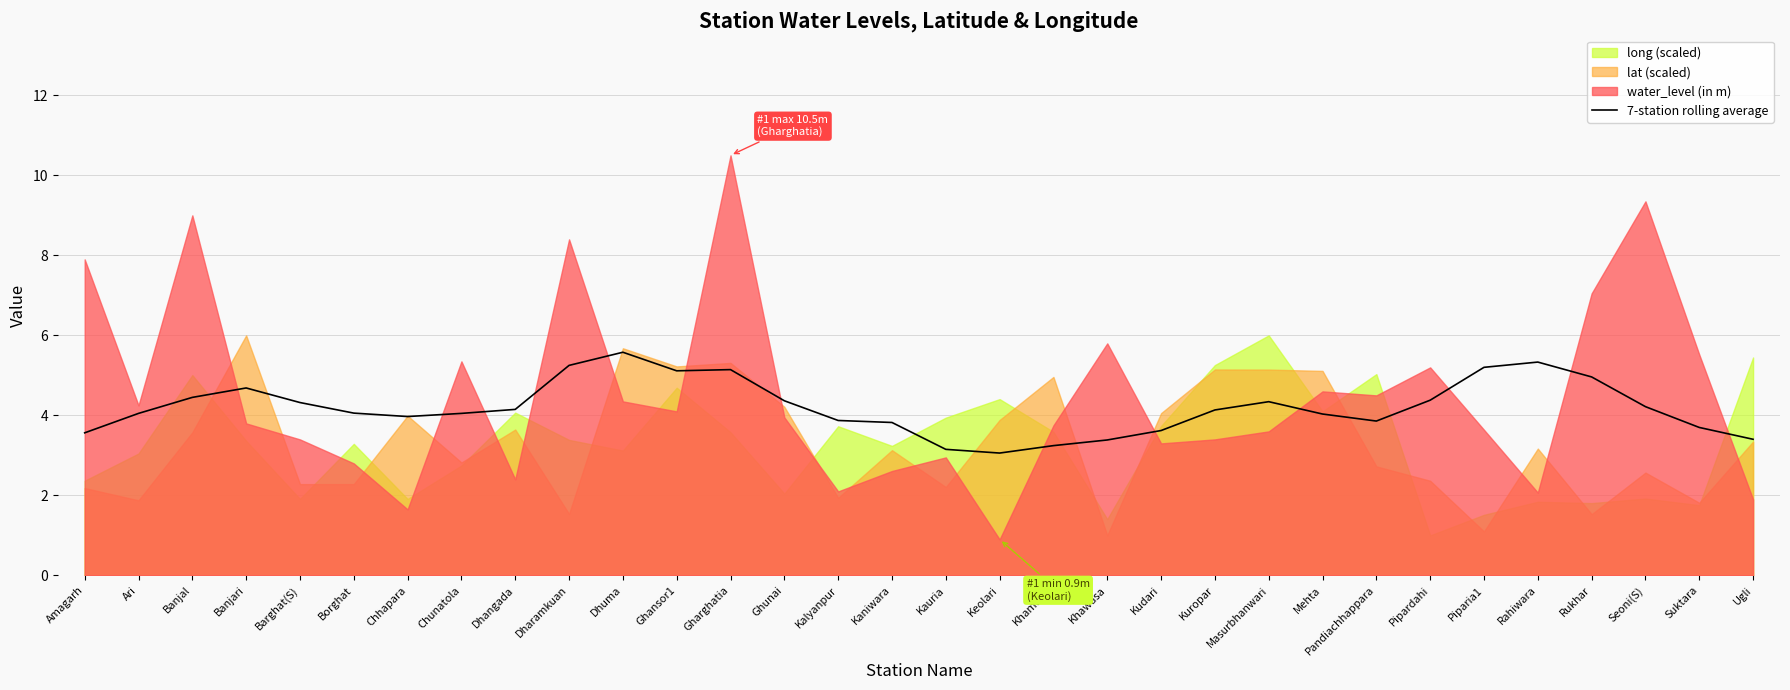

Is it true that 7-station rolling average equals 6.2 at Kaniwara?

False